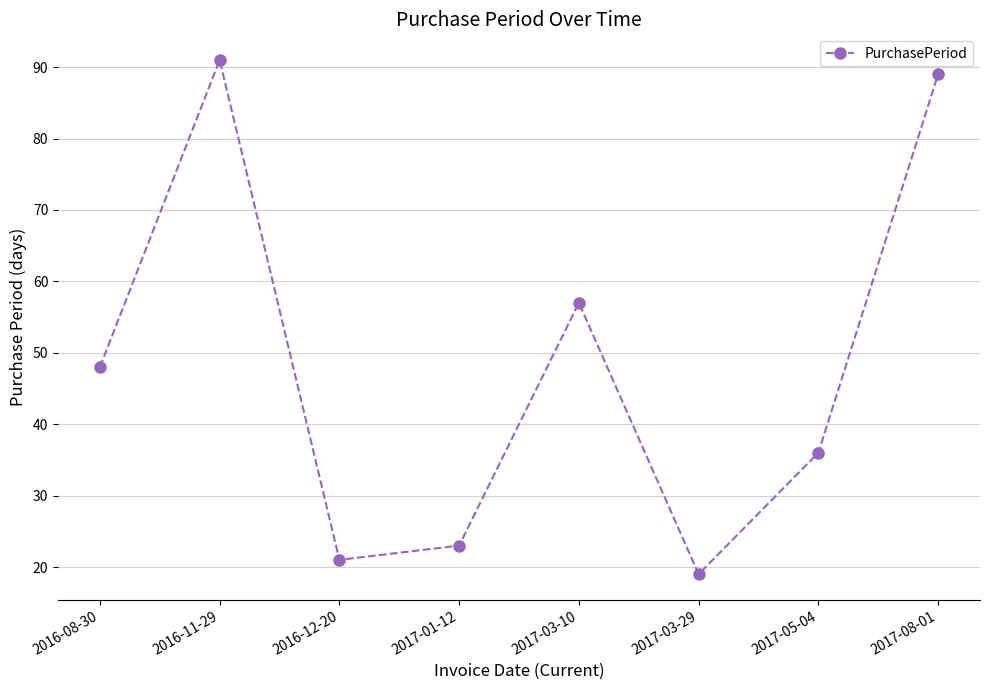

What is the maximum value shown in the chart?

91